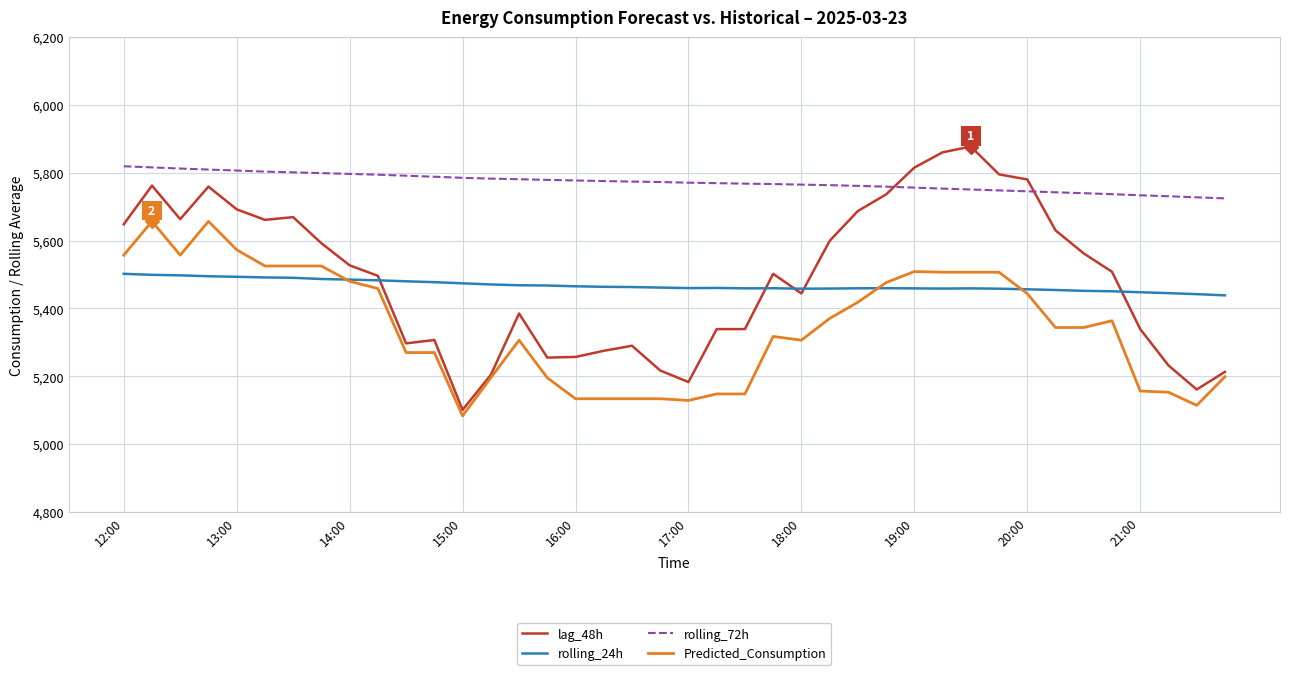

List the series in order of their peak value, lowest first.

rolling_24h, Predicted_Consumption, rolling_72h, lag_48h